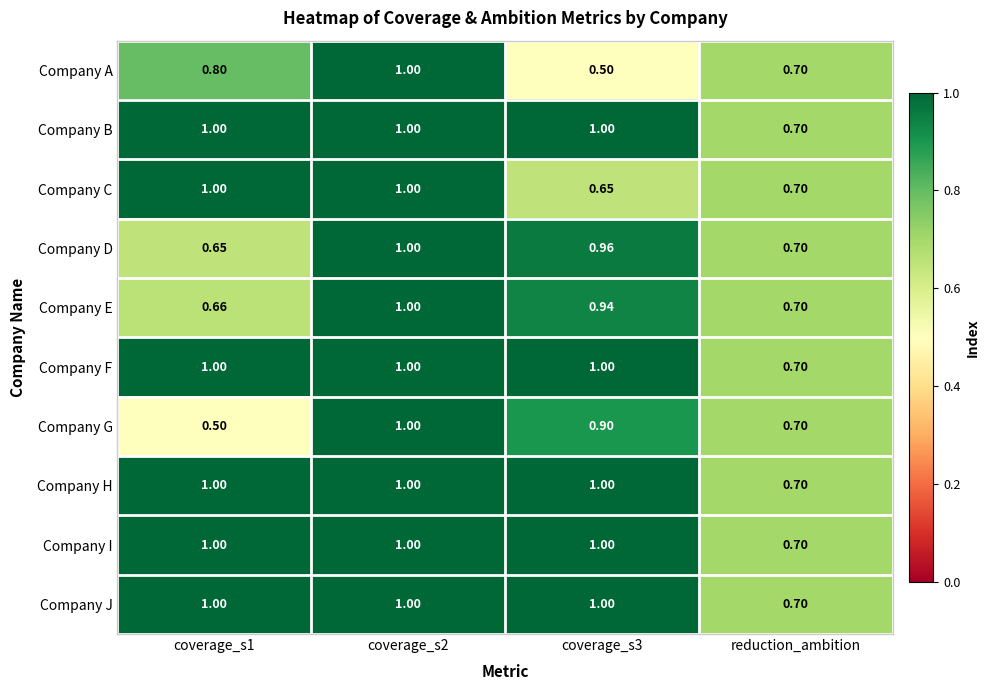

Between coverage_s2 and coverage_s3, which series saw the biggest shift?

Company A